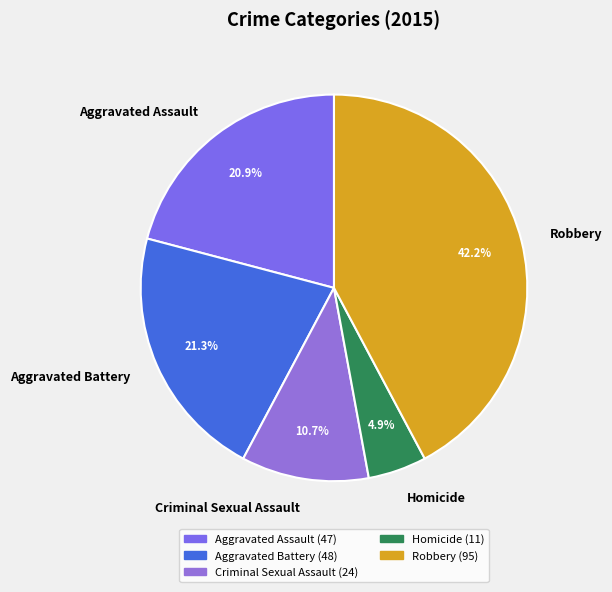

Which slice is the smallest?

Homicide